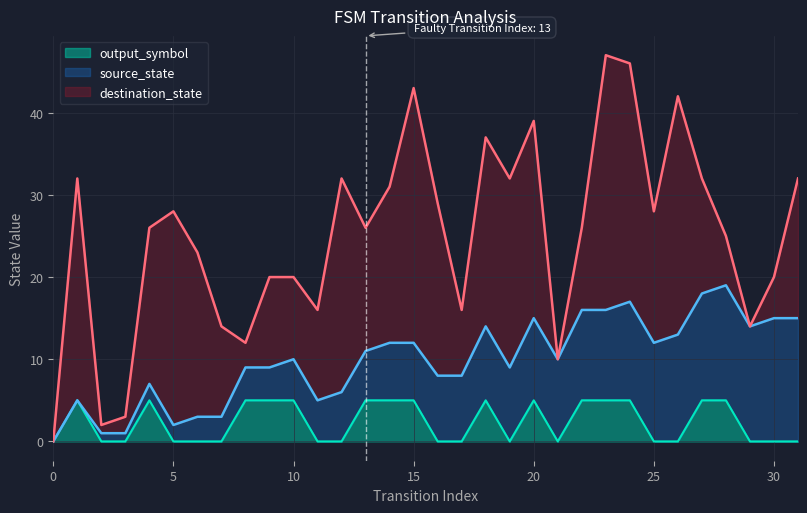

How many lines are shown in the chart?

3